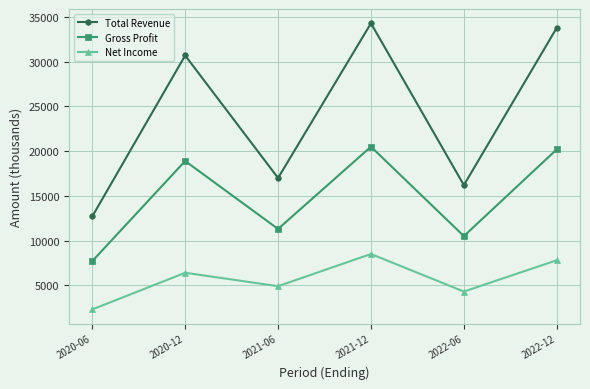

Is it true that Net Income equals 2850 at 2021-06?

False